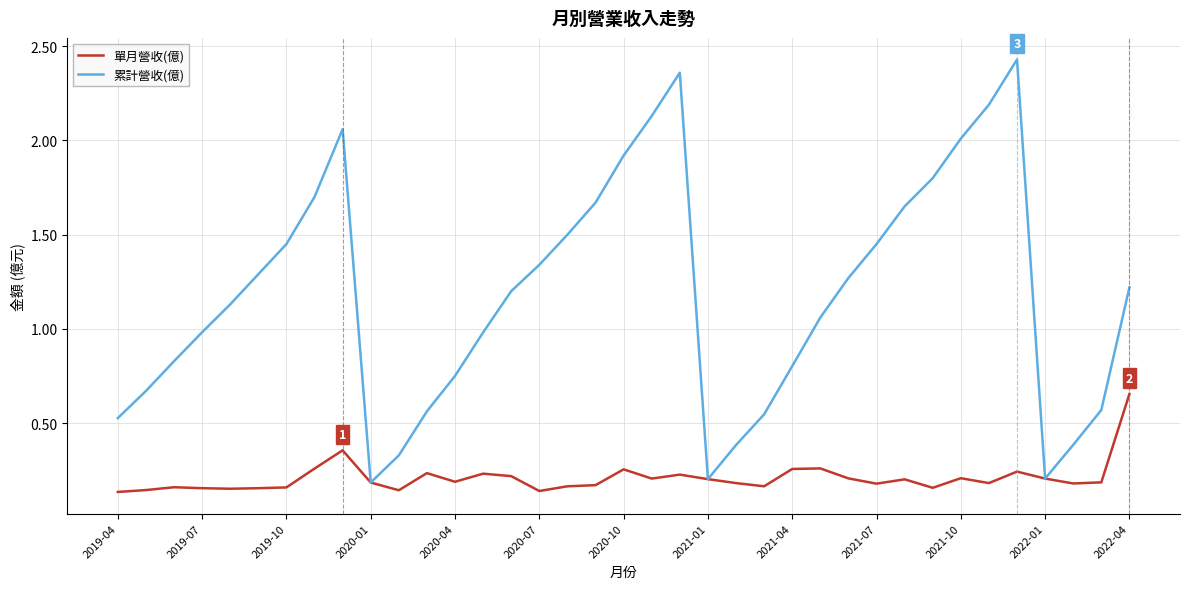

Is this an area chart (filled region under the line)?

No